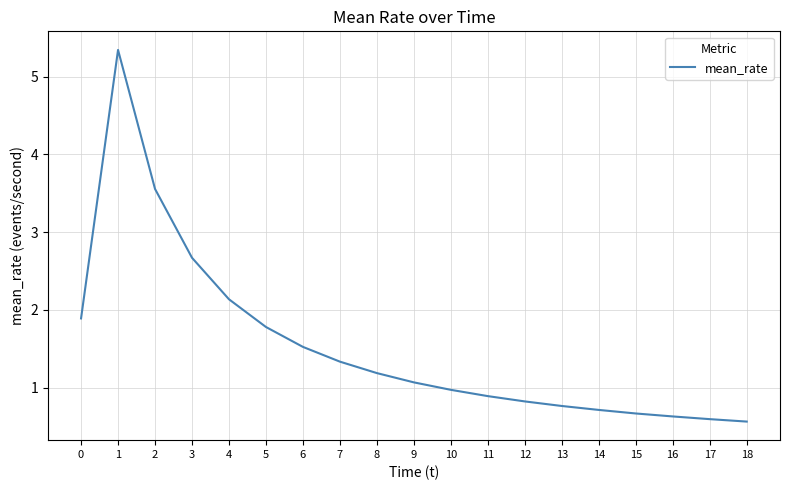

What is the change in value from 1 to 5?

-3.6